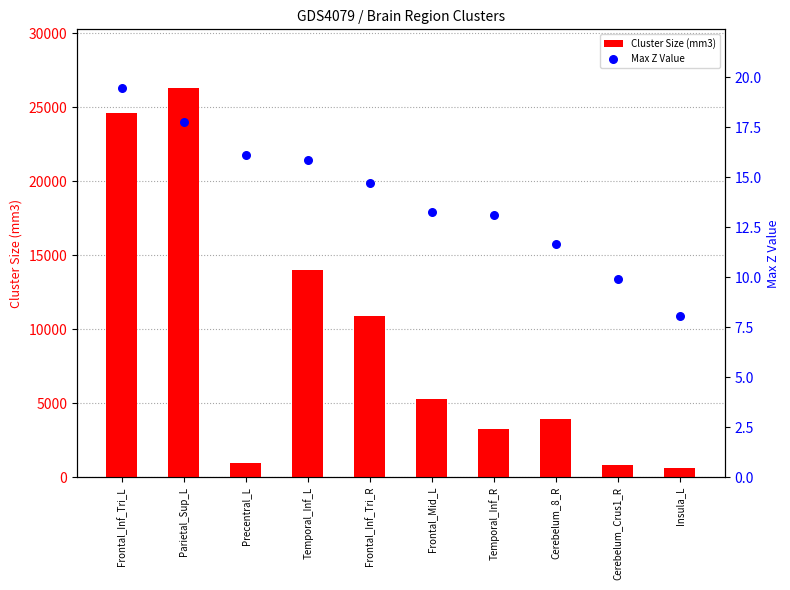

Which series contains the lowest Y value?

Max Z Value